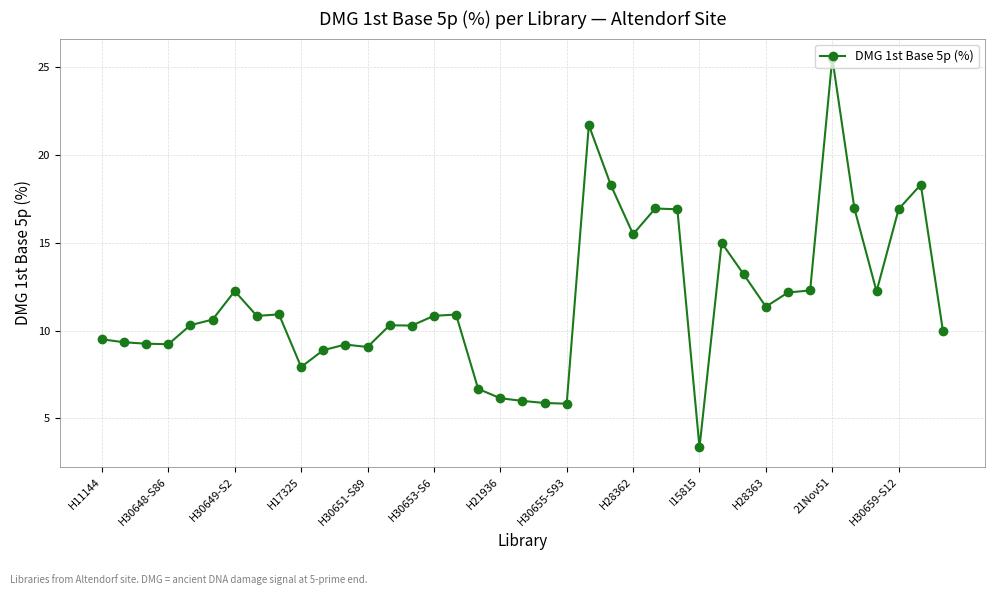

What is the value of the 32nd point from the left?

12.2